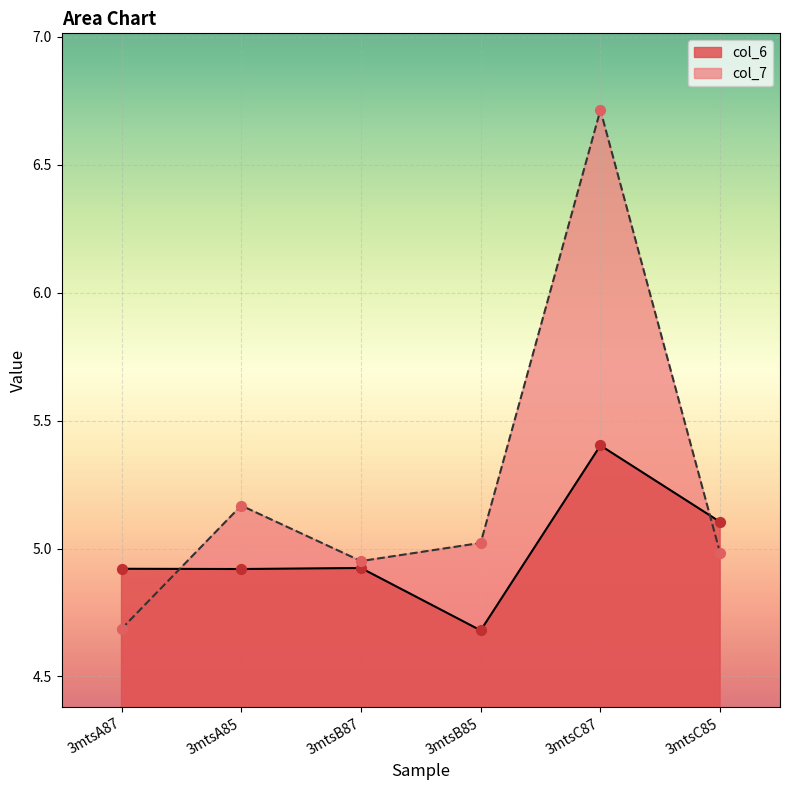

Which series reaches the minimum Y coordinate?

col_6